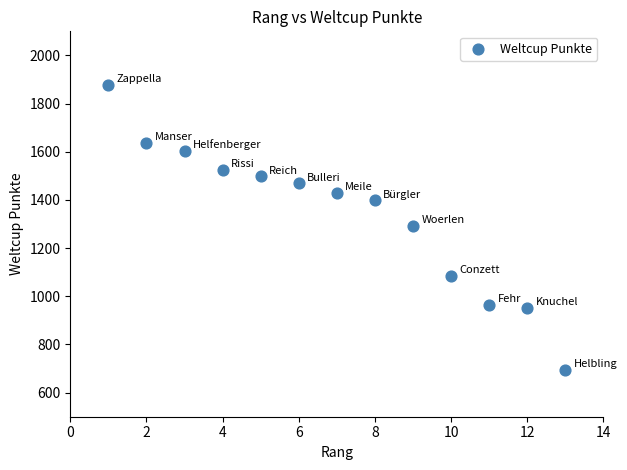

What is the range of Y values (max minus min)?

1183